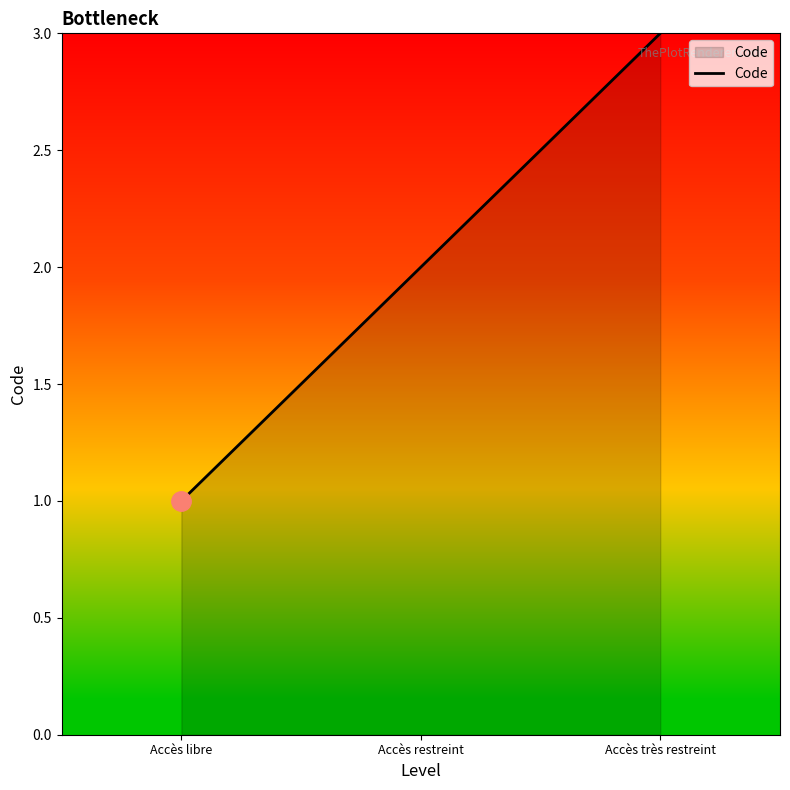

Reading right to left, list all the values displayed in this chart.

Accès très restreint=3	Accès restreint=2	Accès libre=1